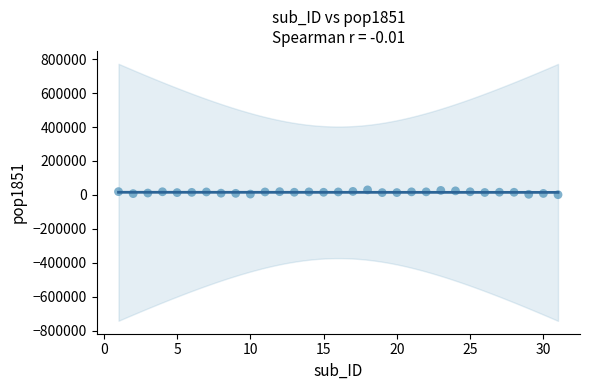

What is the range of Y values (max minus min)?

28229